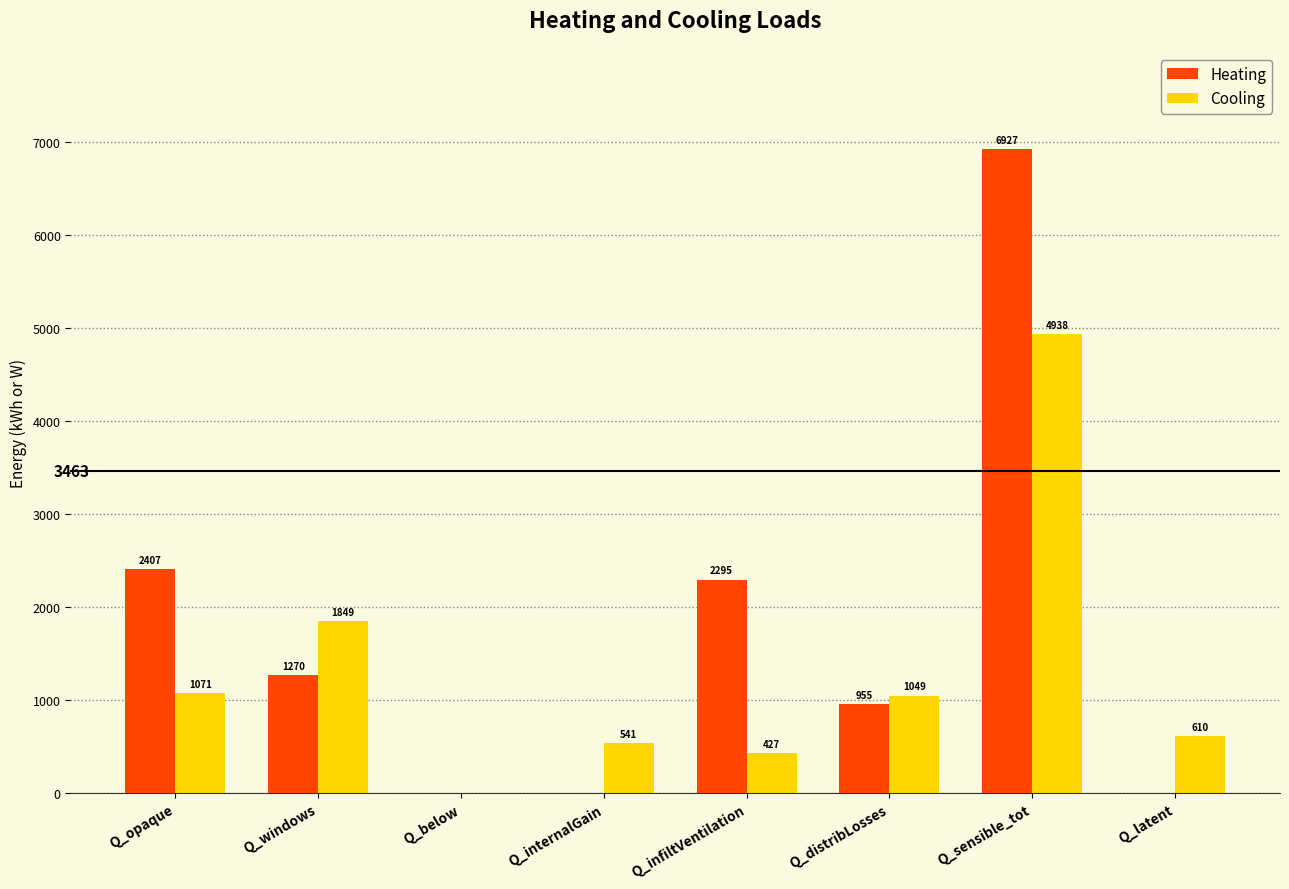

What is the spread (max minus min) of values at Q_opaque?

1335.8